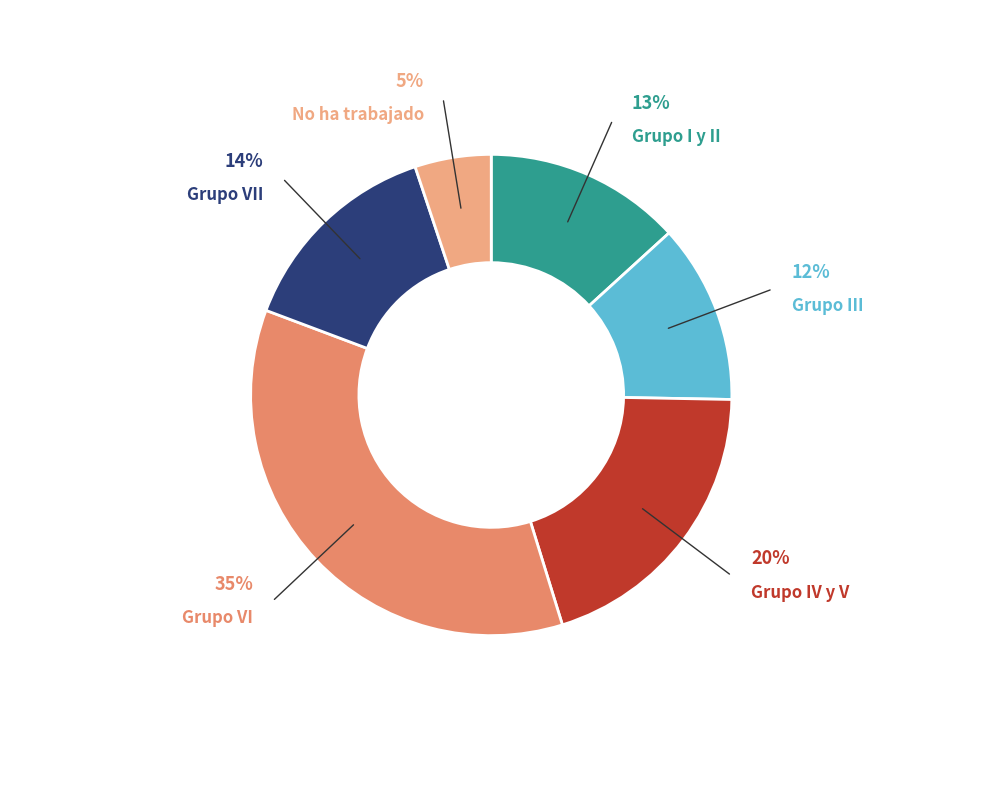

The Grupo I y II slice represents 20% of the pie. True or false?

False